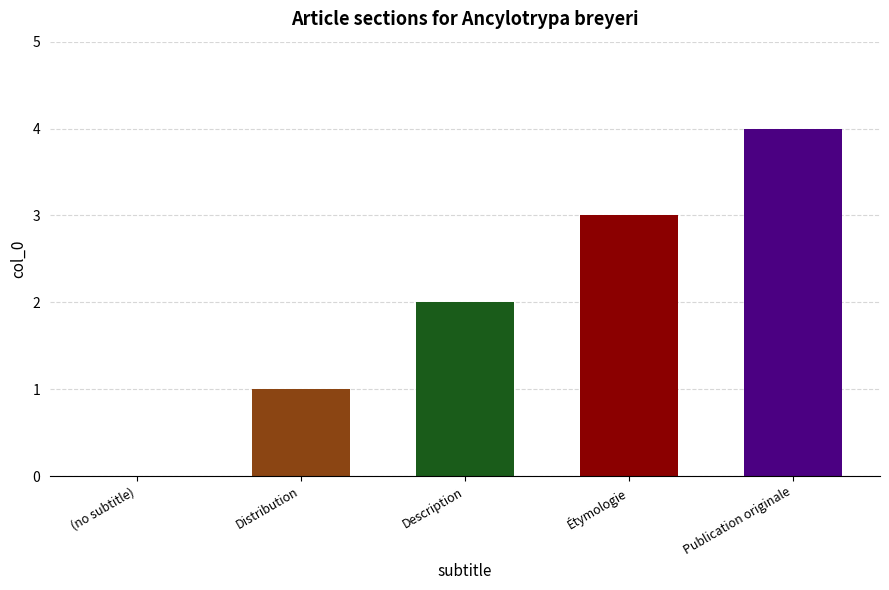

The chart shows a value of 4 at Publication originale. True or false?

True